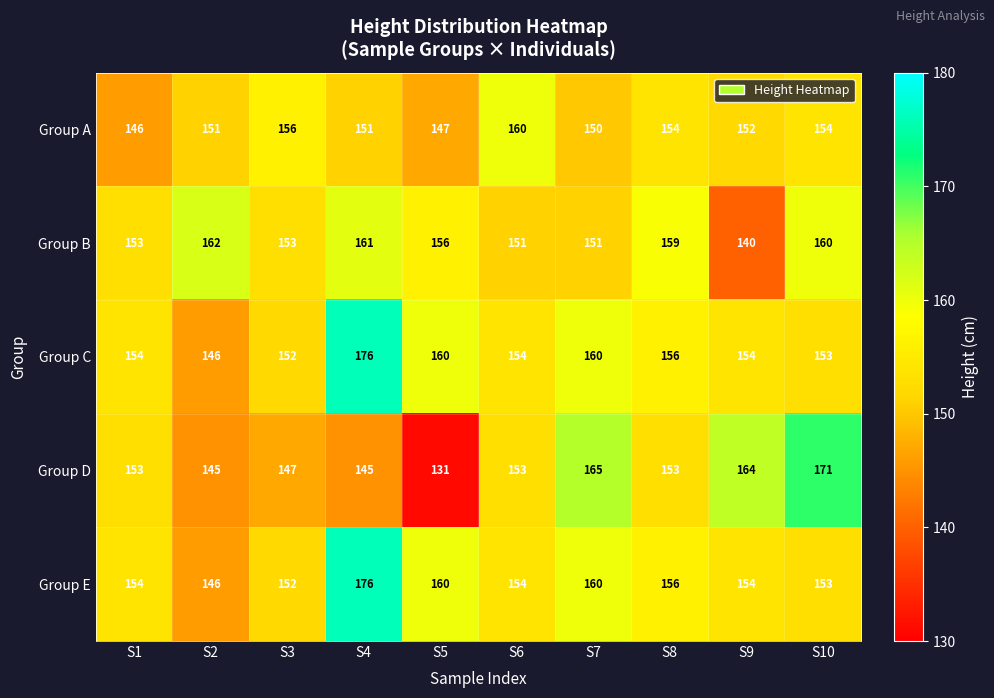

At which category is the sum across all series the highest?

S4